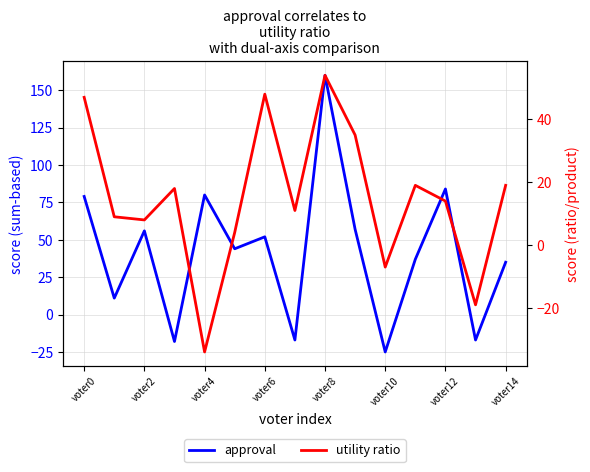

At which category does the chart reach its peak across all series?

voter8